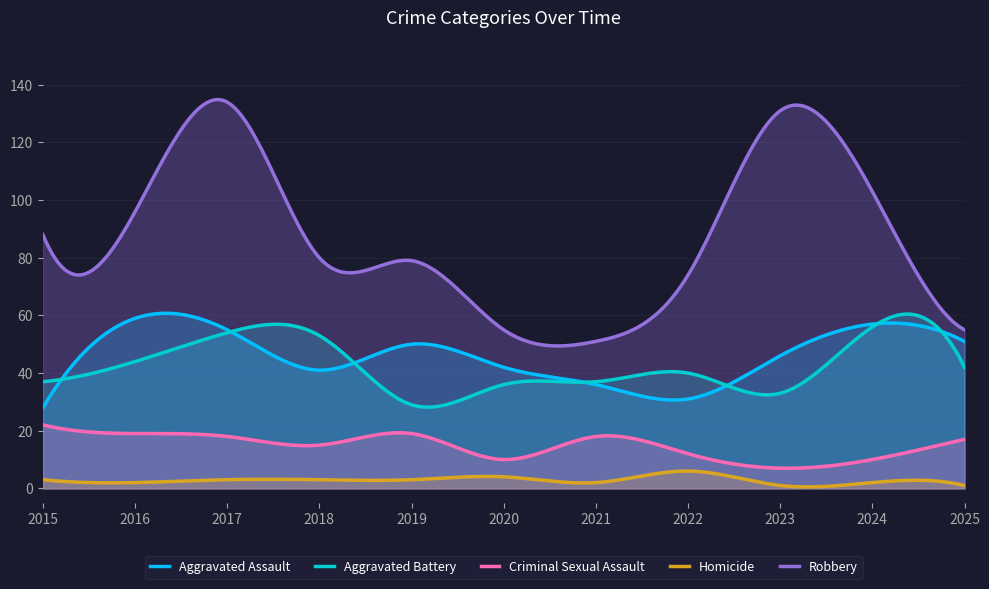

What is the value of the Robbery point at the 8th from the left?

74